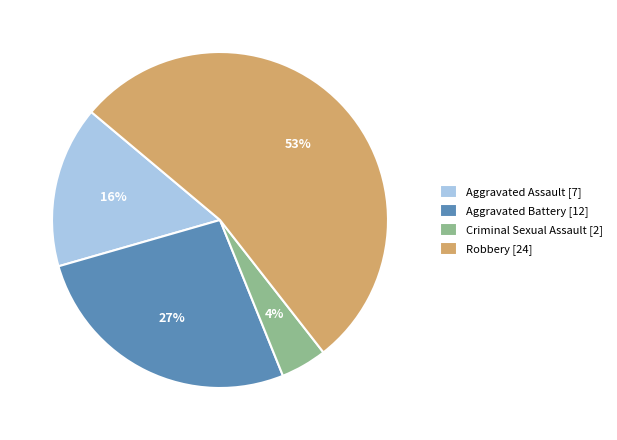

Count the number of slices in the pie.

4